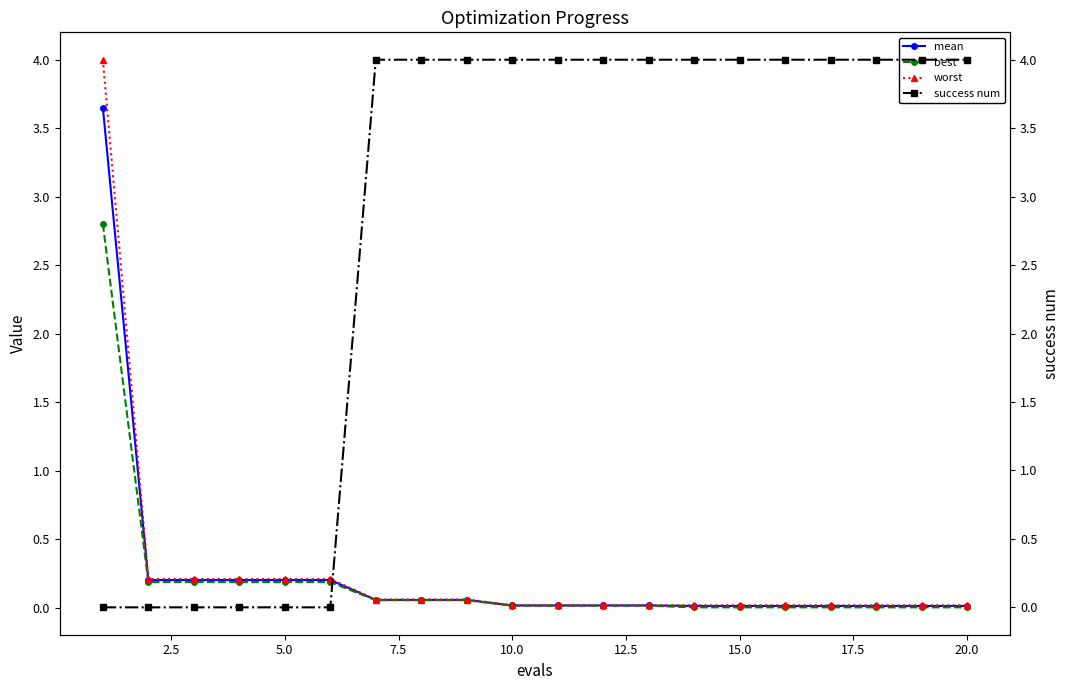

What is the maximum value for worst?

4.0